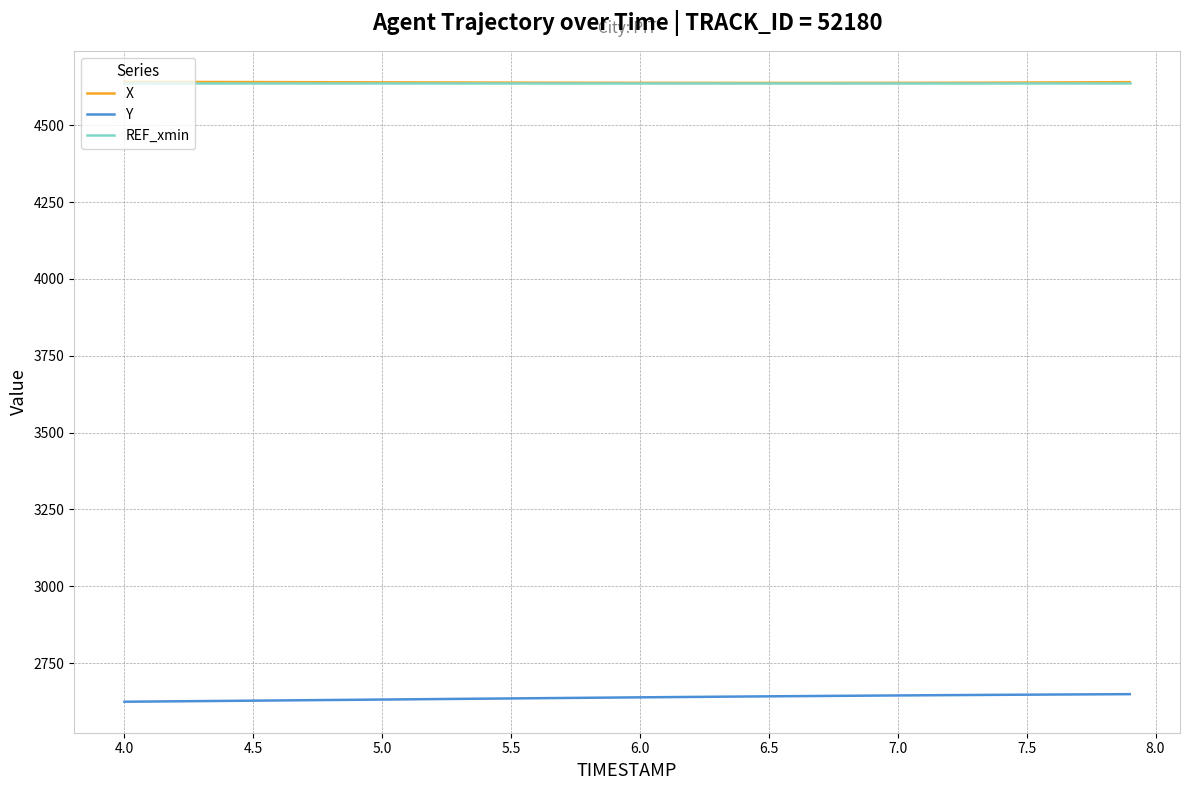

True or false: Y and REF_xmin cross at least once.

False